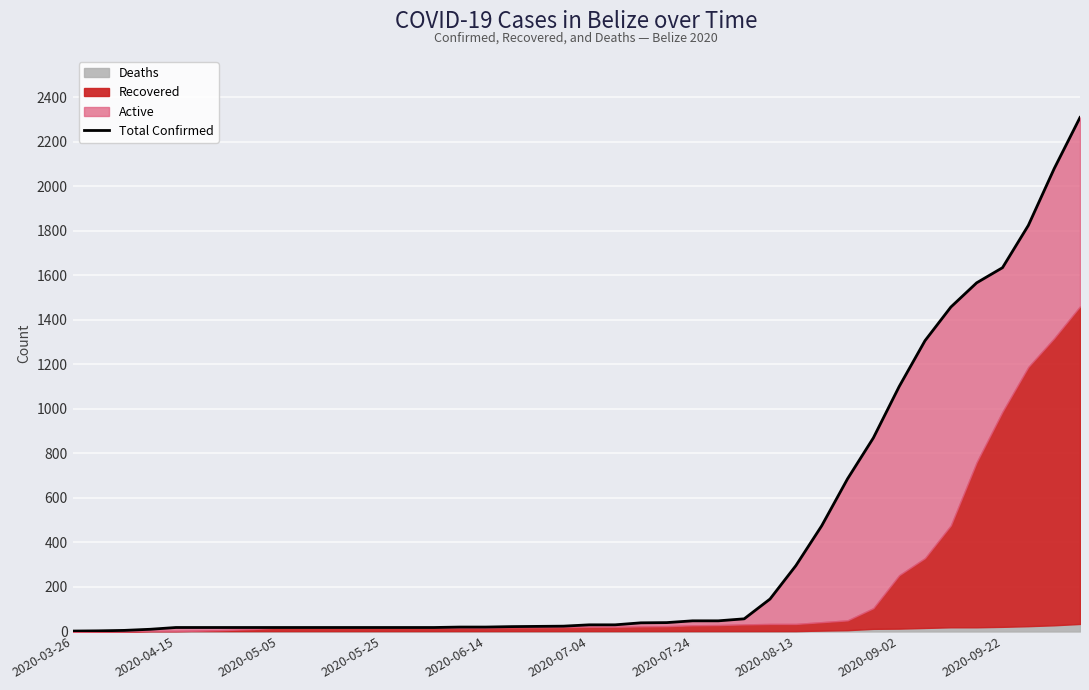

Reading right to left, list all the values displayed in this chart.

2310	2080	1825	1635	1567	1458	1307	1101	870	686	475	296	146	57	48	48	40	39	30	30	24	23	22	20	20	18	18	18	18	18	18	18	18	18	18	18	10	5	3	2